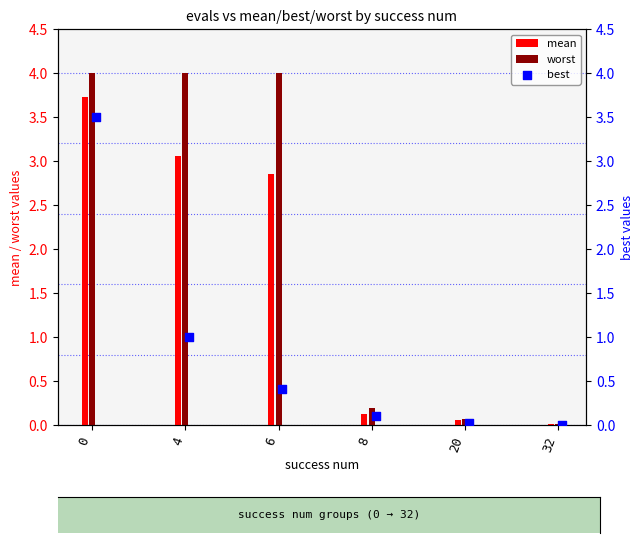

At how many categories does at least one series exceed 3?

3